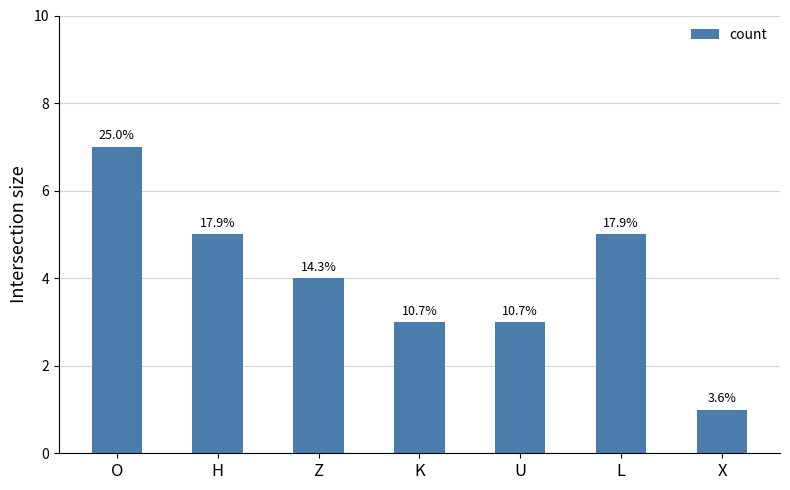

Reading left to right, transcribe all the data shown in this chart.

O=7	H=5	Z=4	K=3	U=3	L=5	X=1